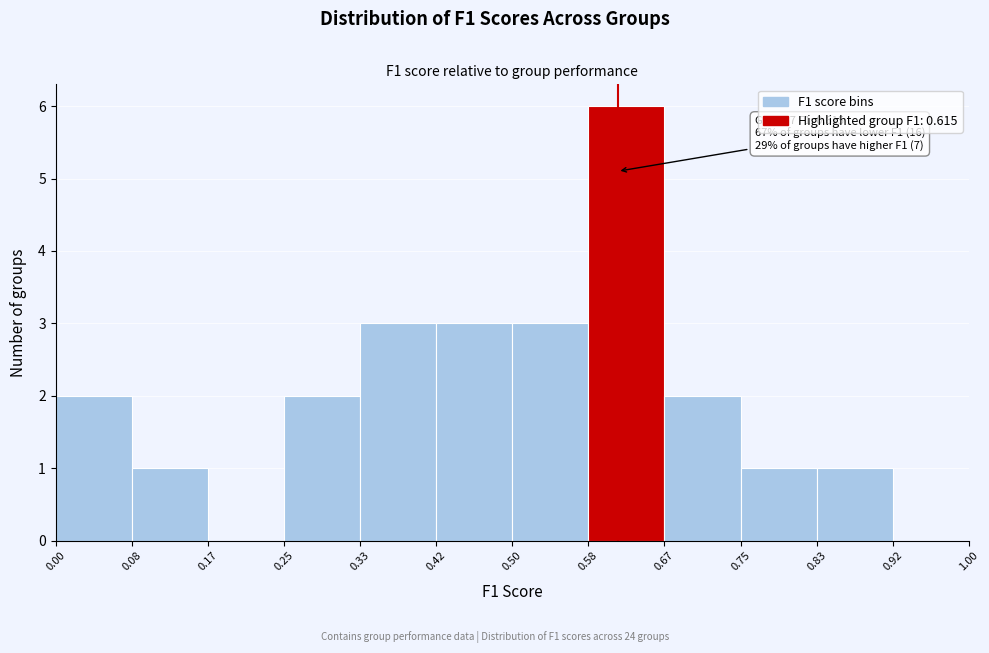

Over which range of the x-axis is the bar tallest?

0.58 to 0.67